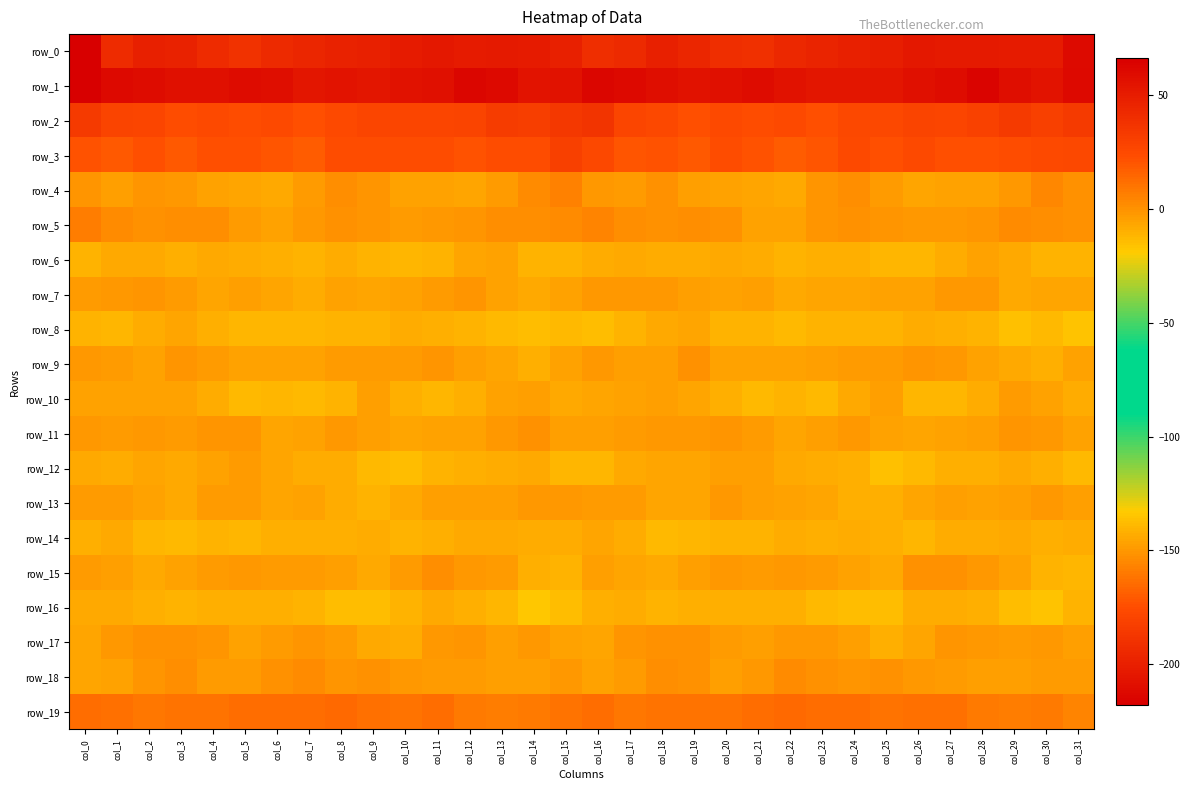

What is the smallest value displayed?

-218.1